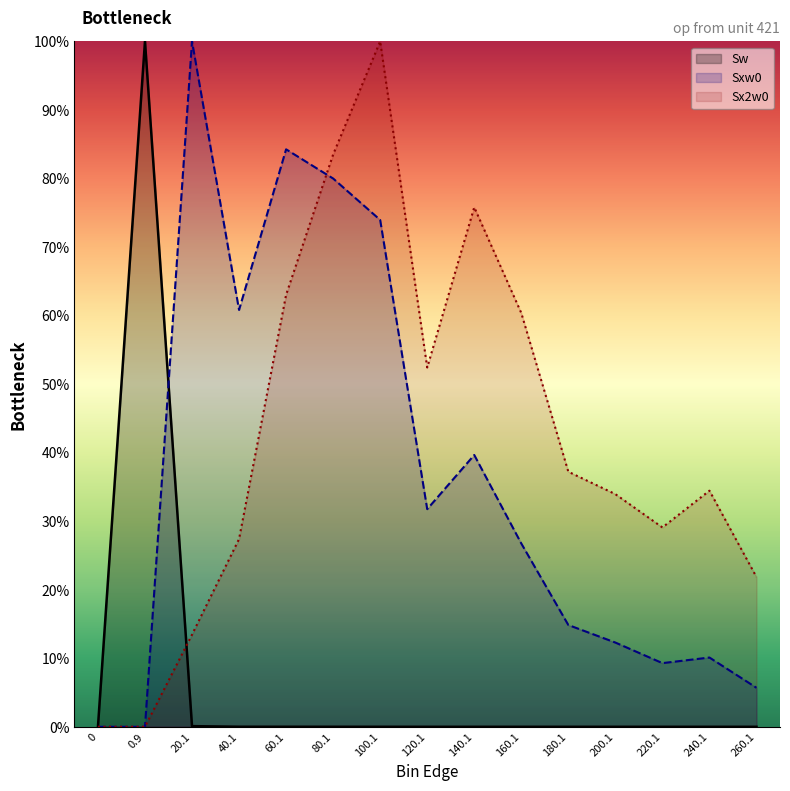

Is the value of Sw at 100.1 greater than the value of Sxw0 at 100.1?

No